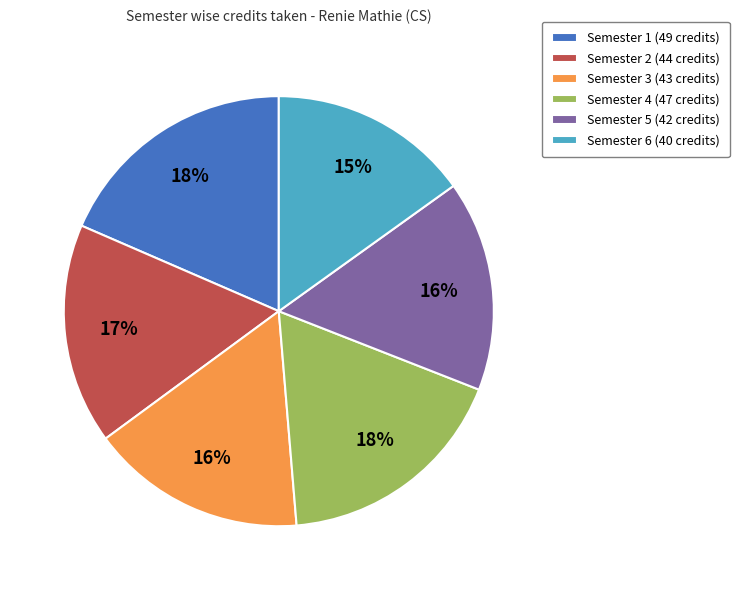

Combined, do Semester 6 (40 credits) and Semester 4 (47 credits) account for over 50%?

No